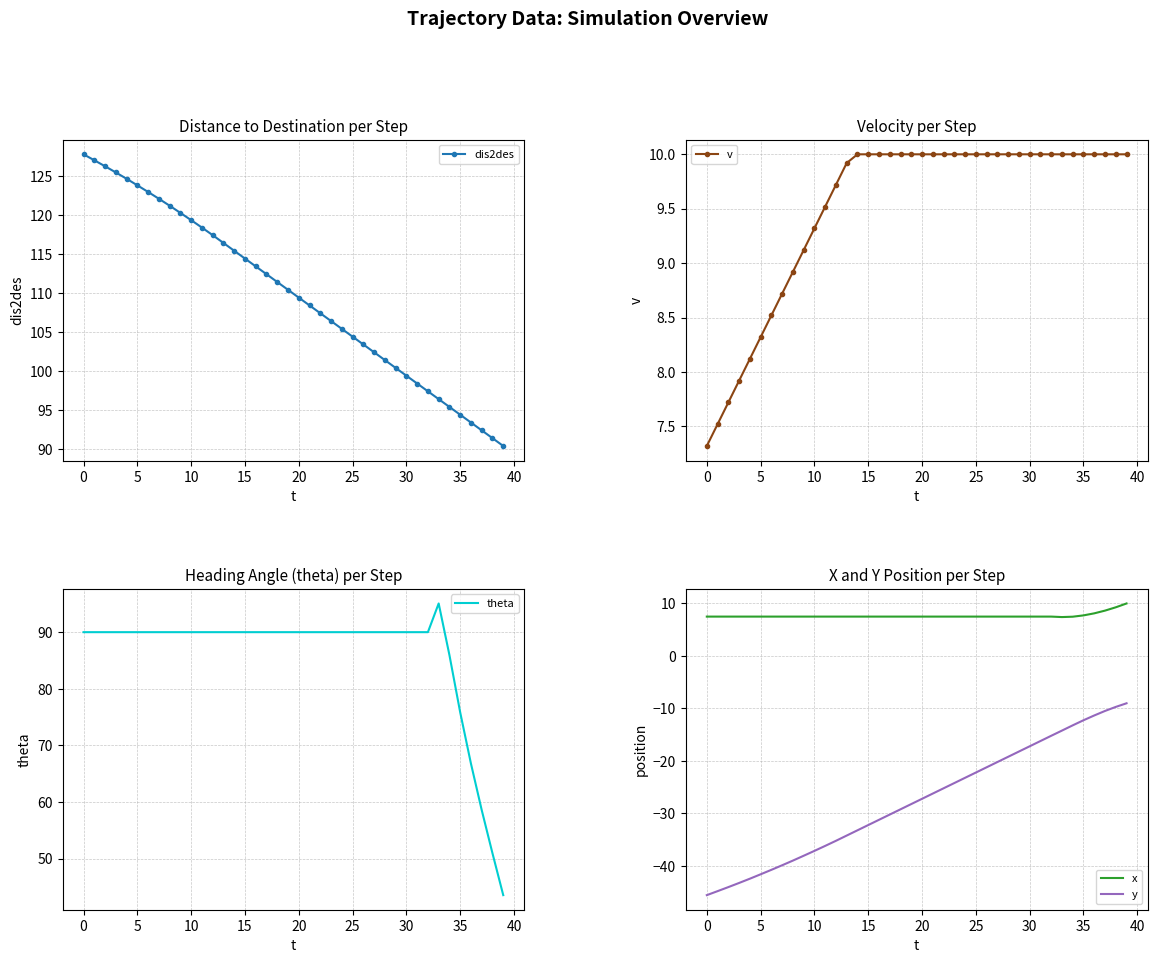

Is it true that x equals 11.7 at 30?

False